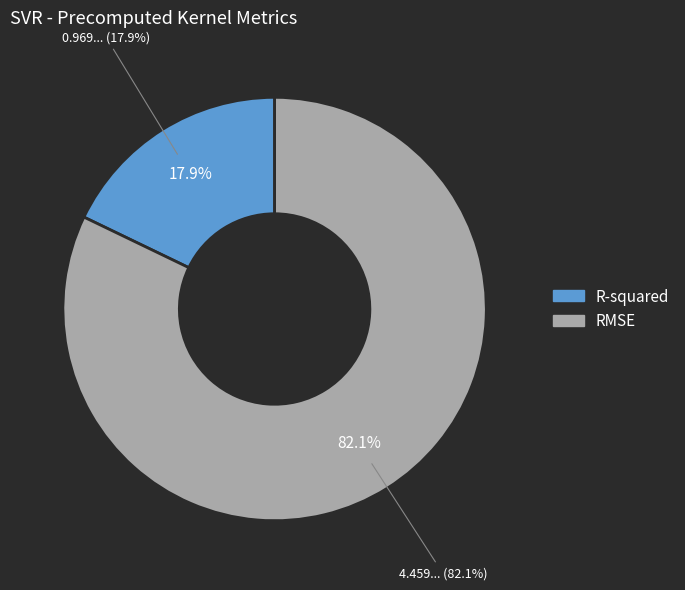

Which category has the biggest portion of the pie?

RMSE